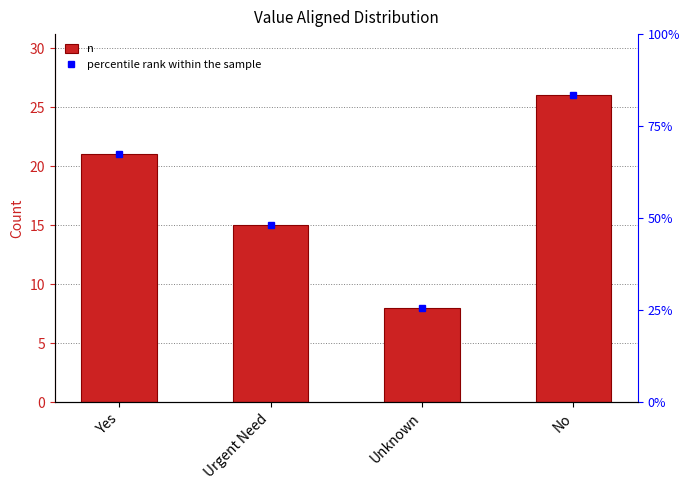

Reading right to left, list all the values displayed in this chart.

26	8	15	21